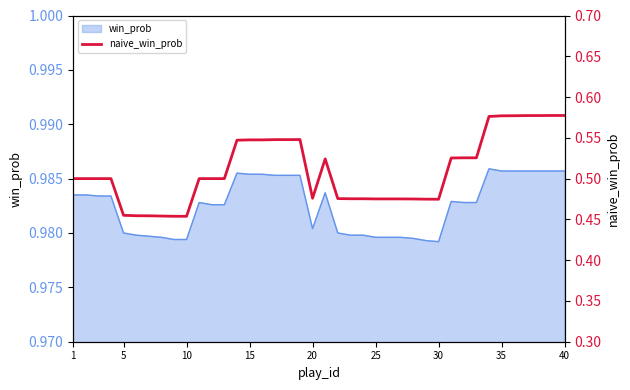

True or false: the data has more than 0 interior local peaks.

True